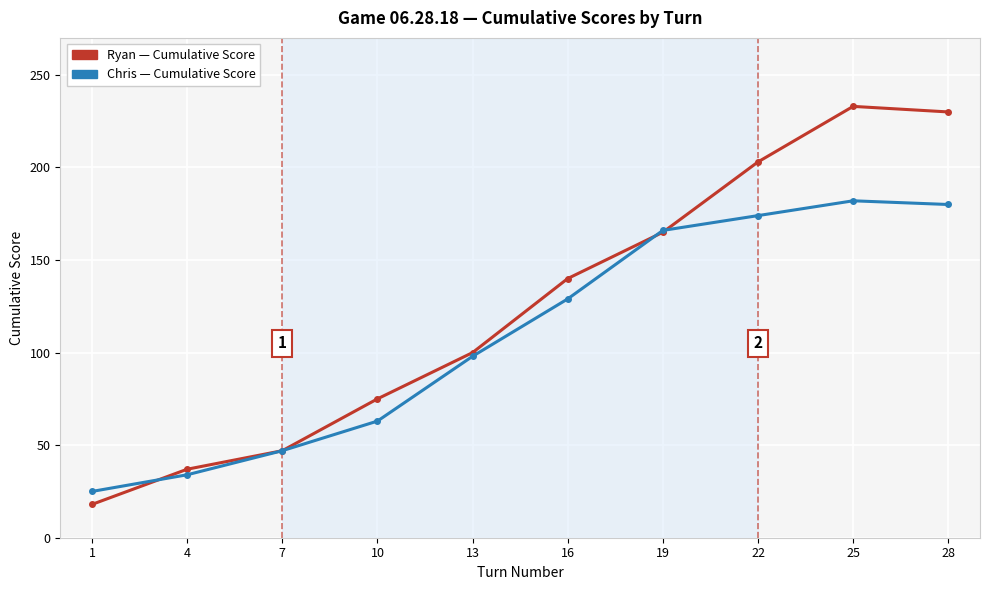

Reading right to left, extract all data points from this chart.

Ryan: 230	233	203	165	140	100	75	47	37	18
Chris: 180	182	174	166	129	98	63	47	34	25